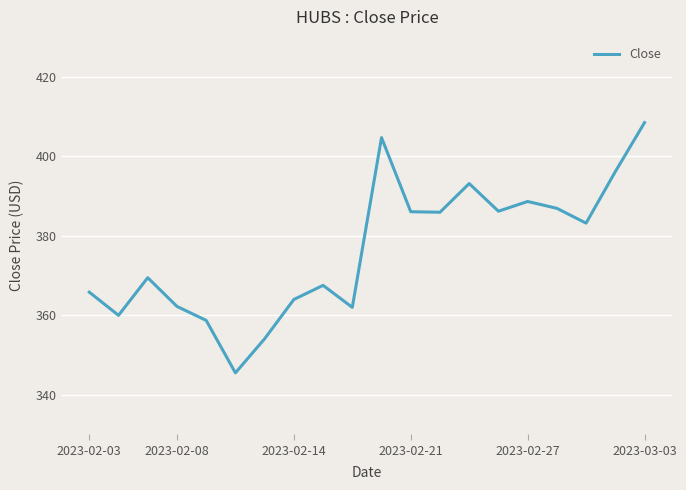

What is the difference between the maximum and minimum values?

63.0